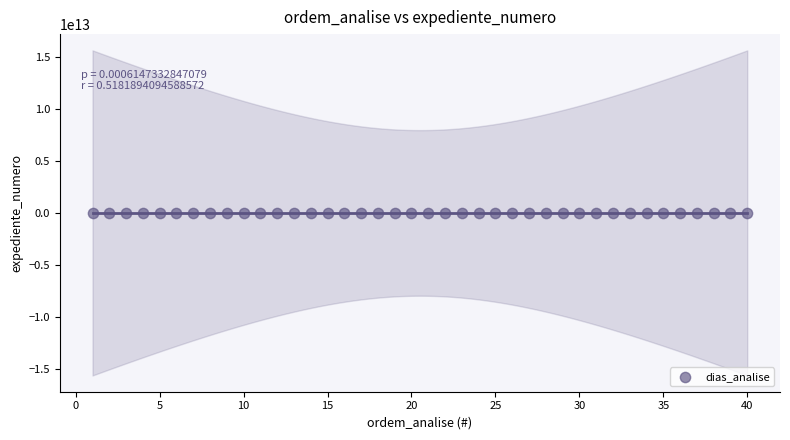

What is the range of X values (max minus min)?

39